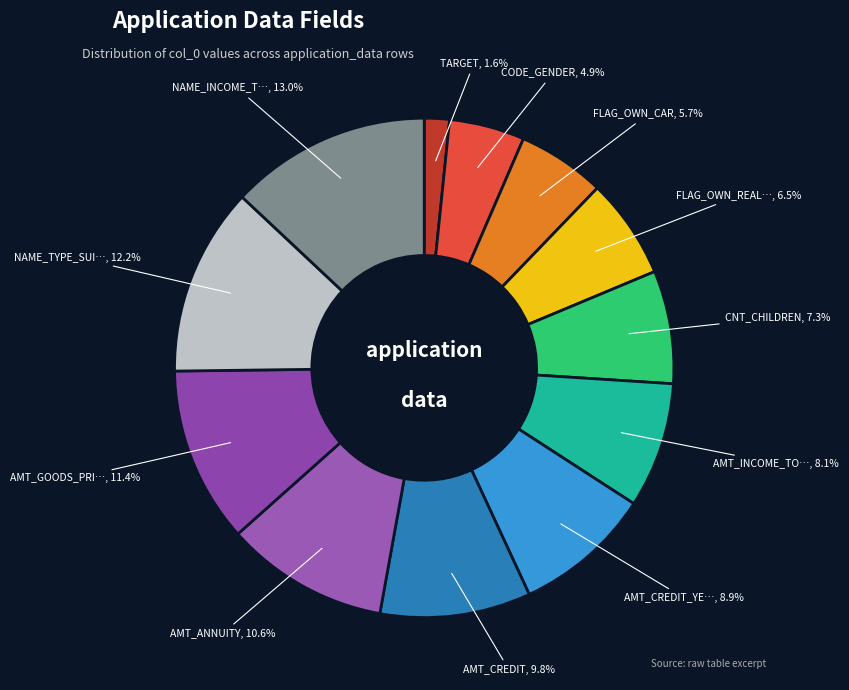

How many slices are in this pie chart?

12